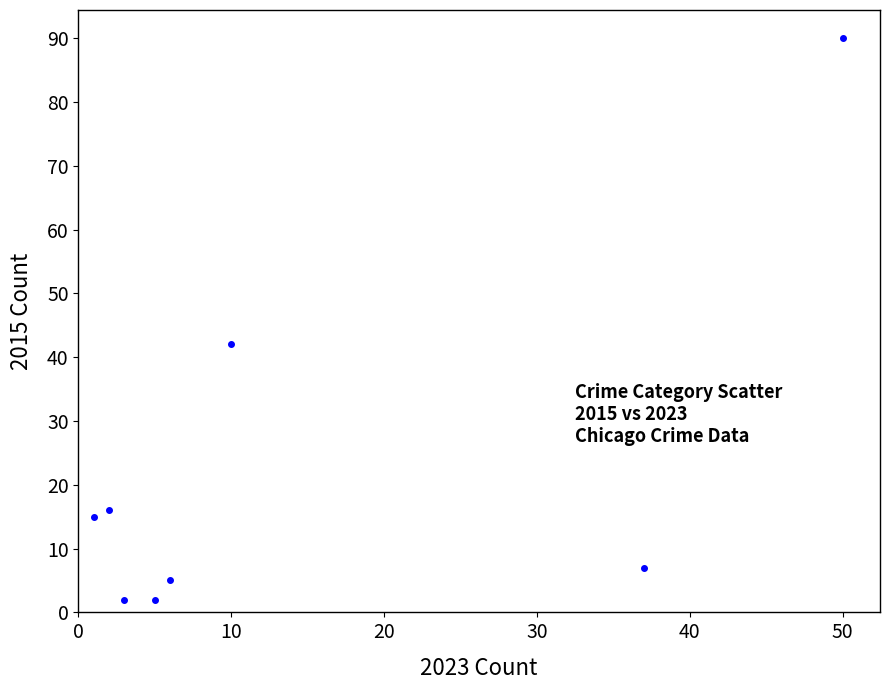

What is the range of X values (max minus min)?

49